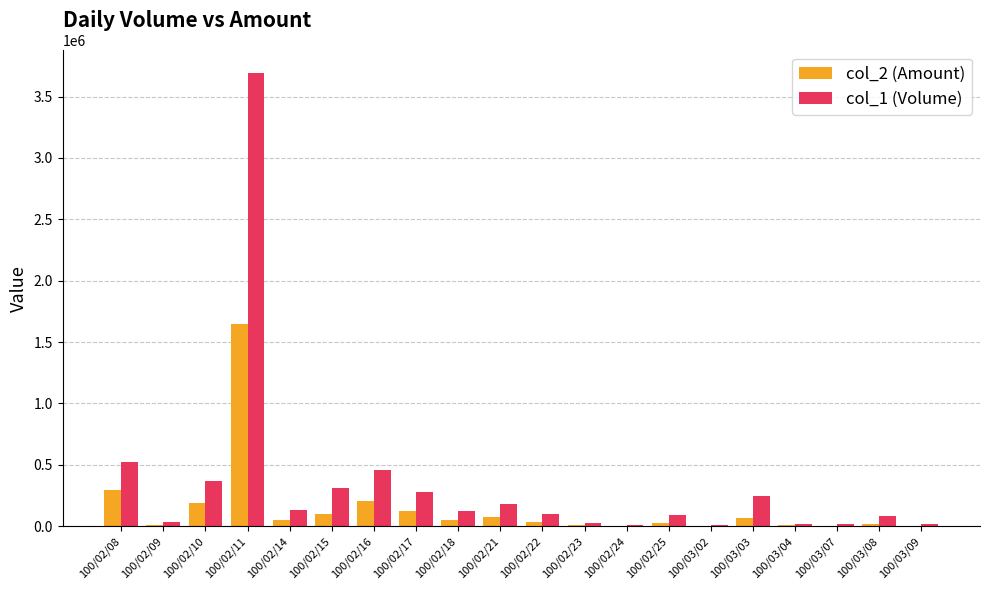

Which series has the largest total across all categories?

col_1 (Volume)